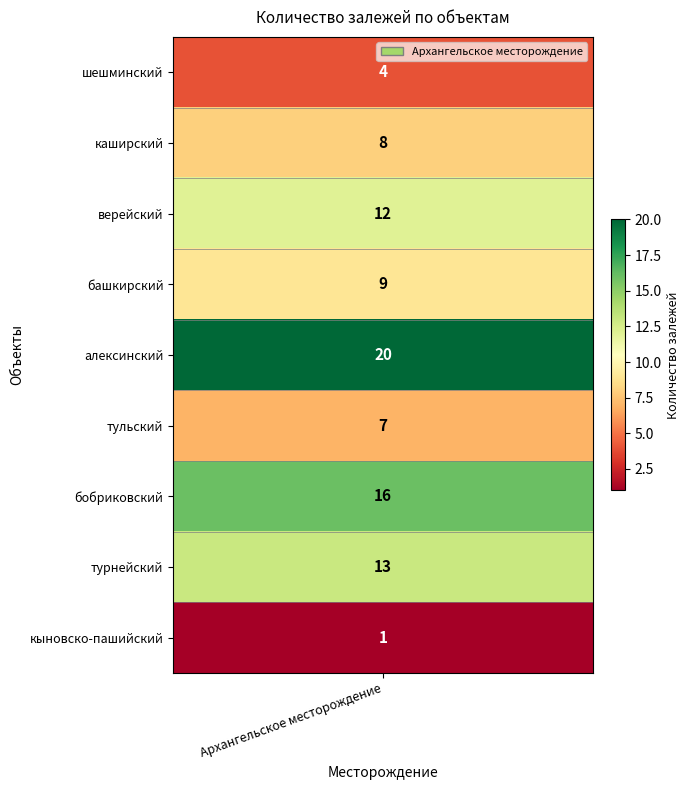

Reading left to right, transcribe all the data shown in this chart.

4	8	12	9	20	7	16	13	1